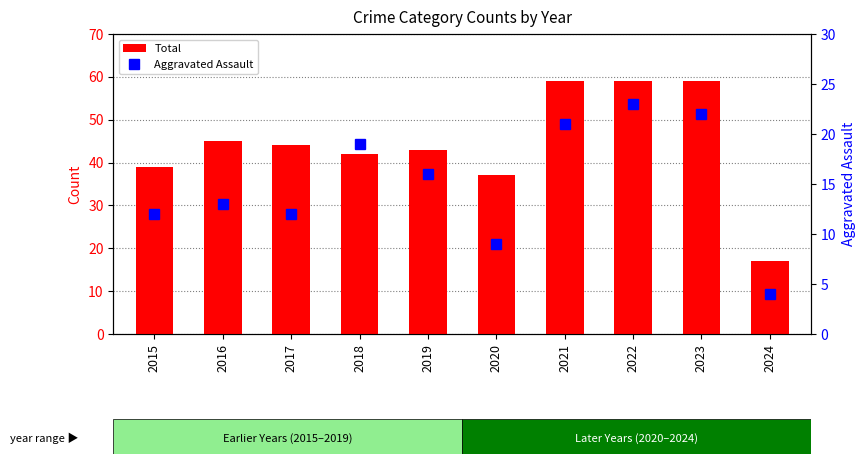

What are all the series names shown in the legend?

Total, Aggravated Assault